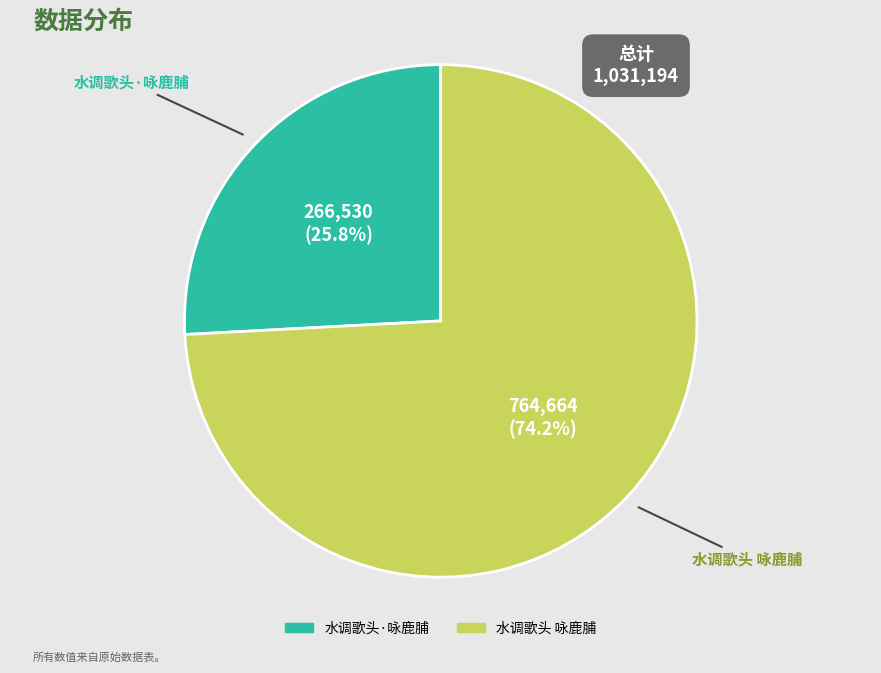

The 水调歌头 咏鹿脯 slice represents 74% of the pie. True or false?

True